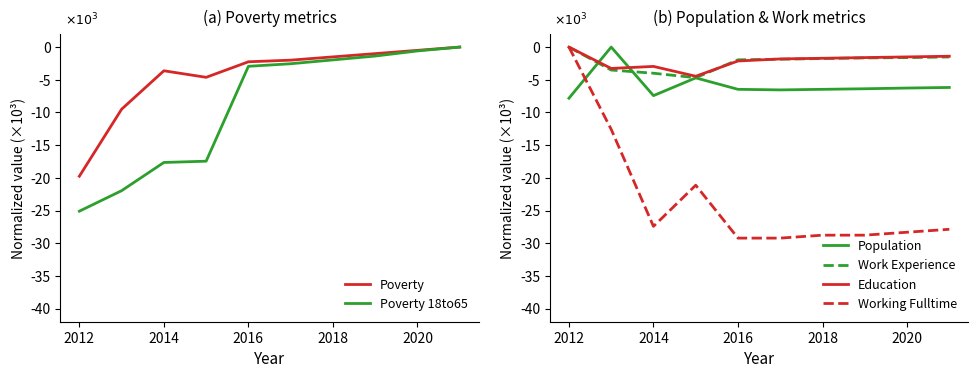

What are all the series names shown in the legend?

Poverty, Poverty 18to65, Population, Work Experience, Education, Working Fulltime